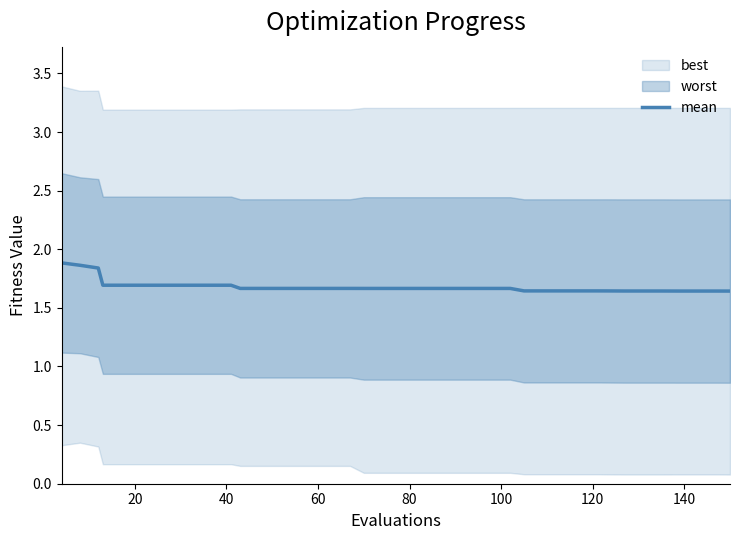

Count the number of categories in the chart.

40